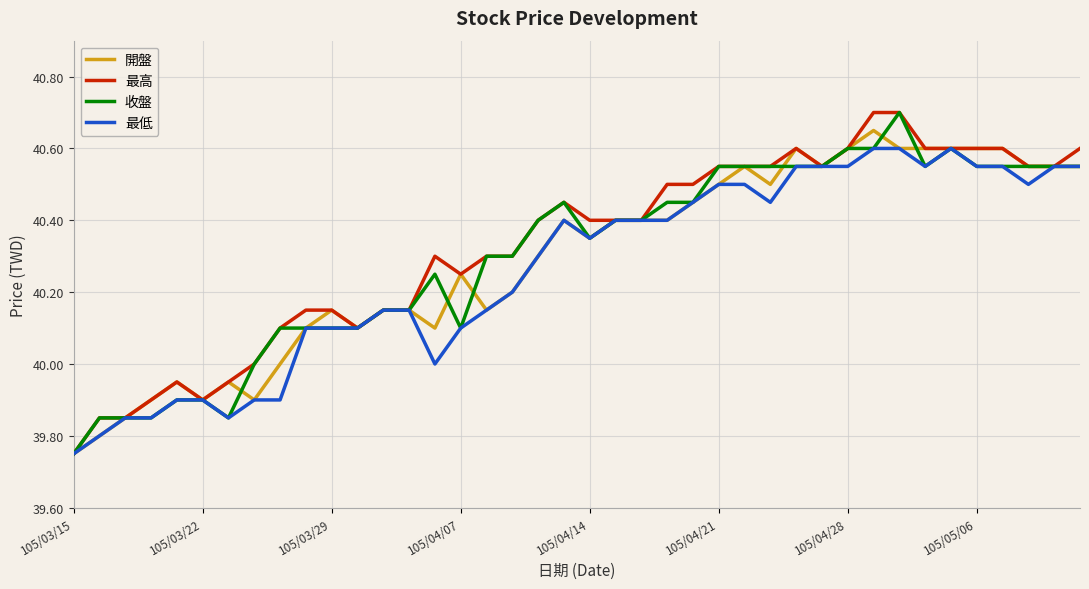

What is the greatest value displayed?

40.7